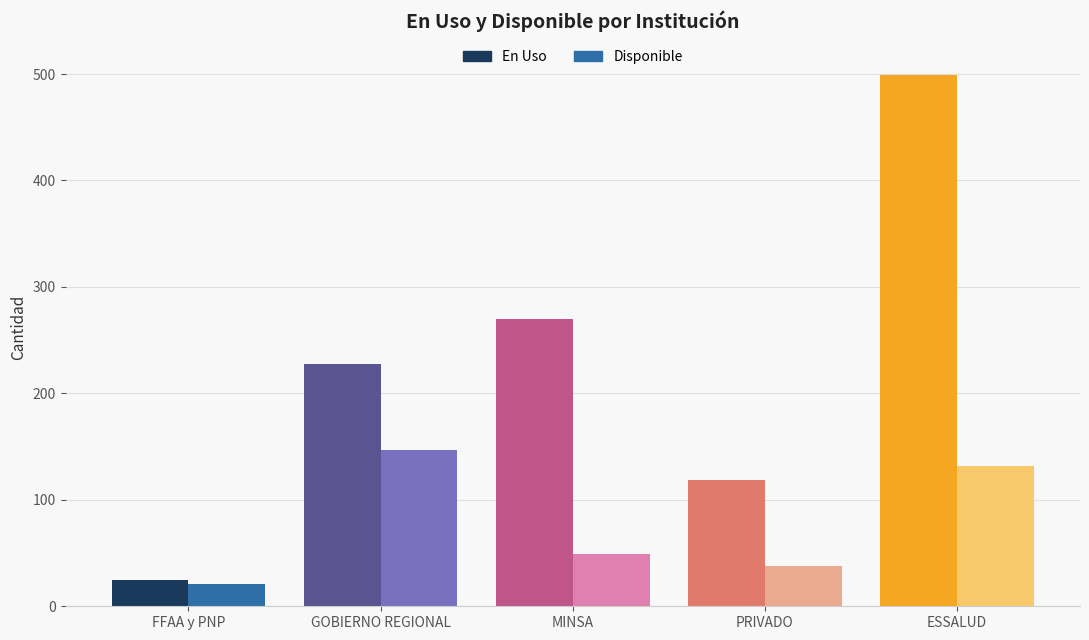

True or false: En Uso has a value of 41 at FFAA y PNP.

False